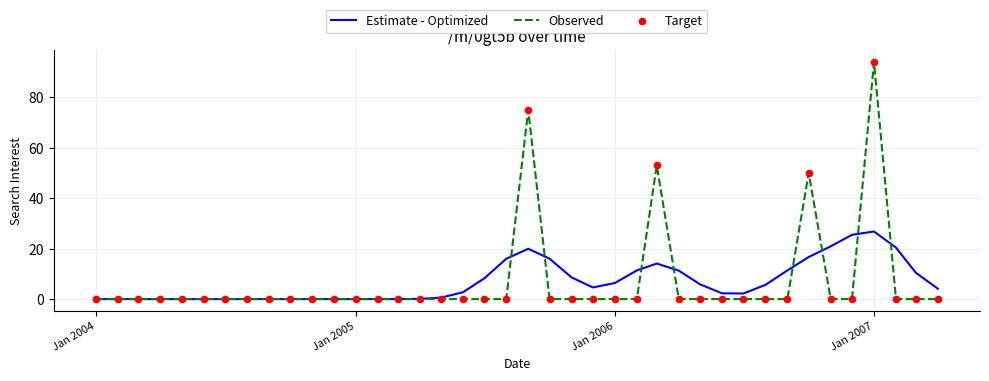

What is the highest value of the Estimate - Optimized series?

26.8